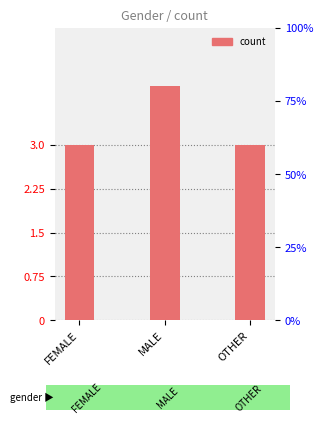

What is the change in value from MALE to OTHER?

-1